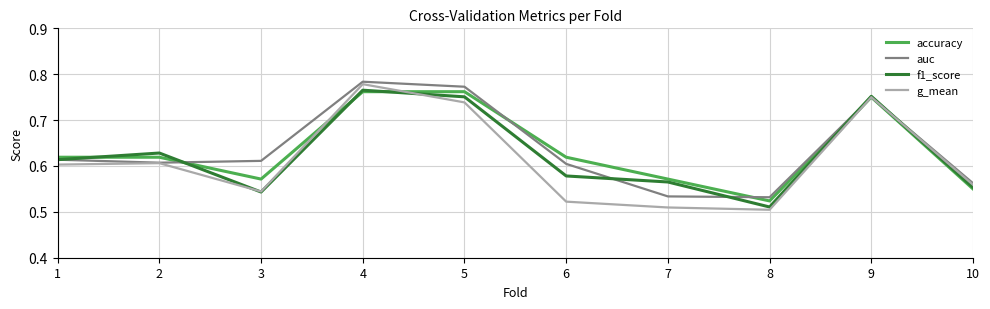

Which category has the highest value in the g_mean series?

4